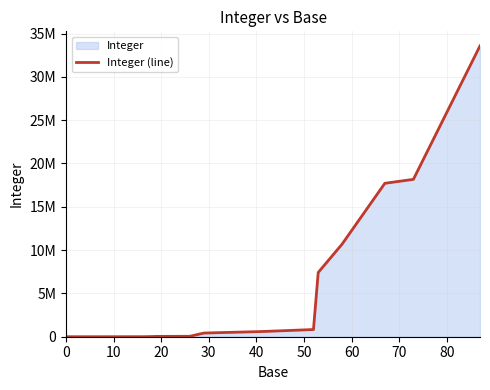

Count the number of categories in the chart.

22